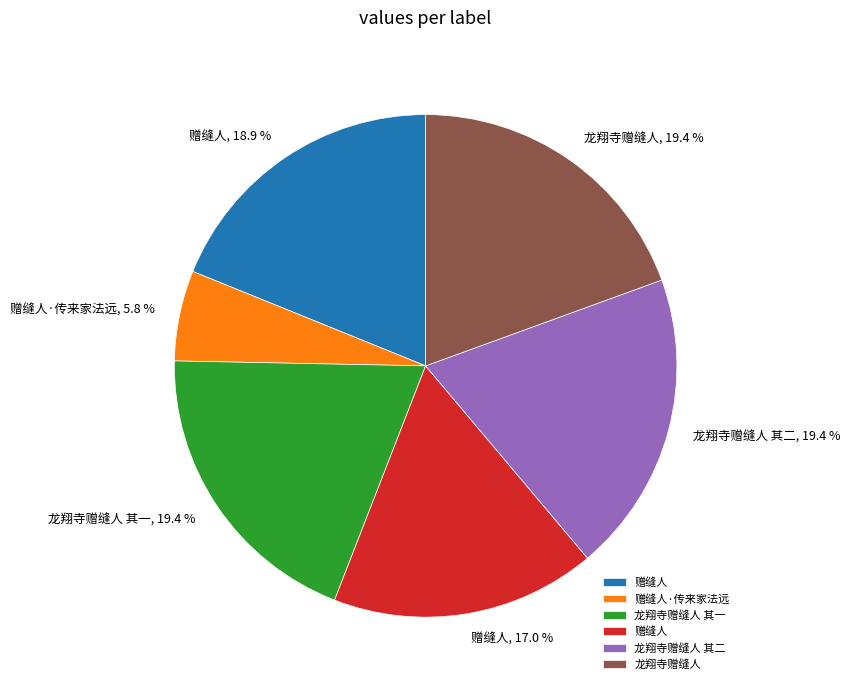

Does any single category account for the majority?

No